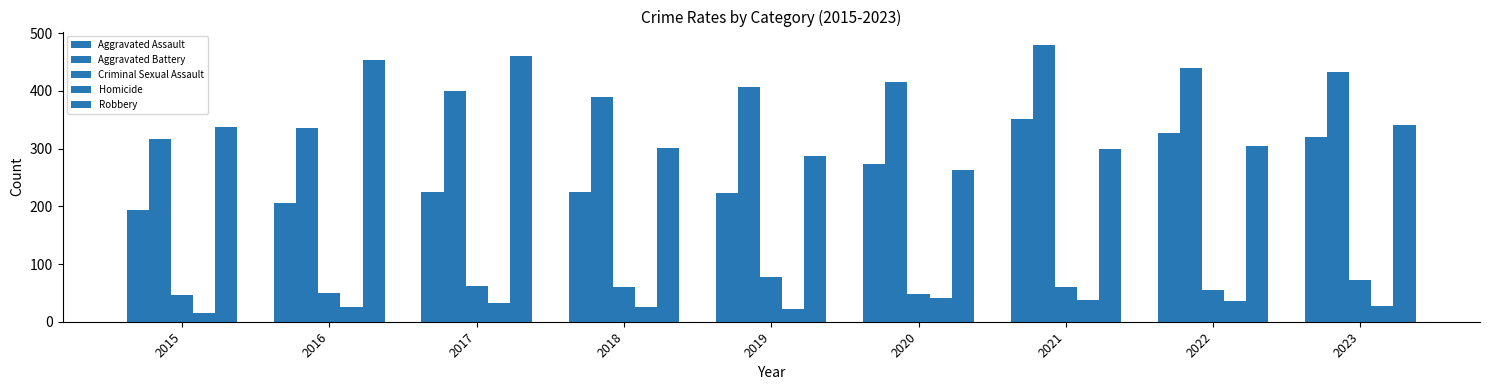

What is the average value of the Aggravated Assault series?

261